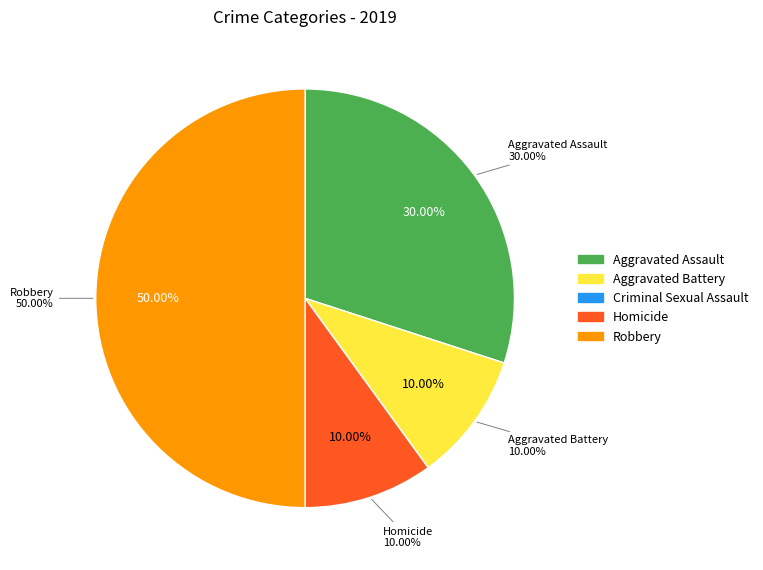

Combined, what portion of the pie is Robbery and Aggravated Battery?

60.0%